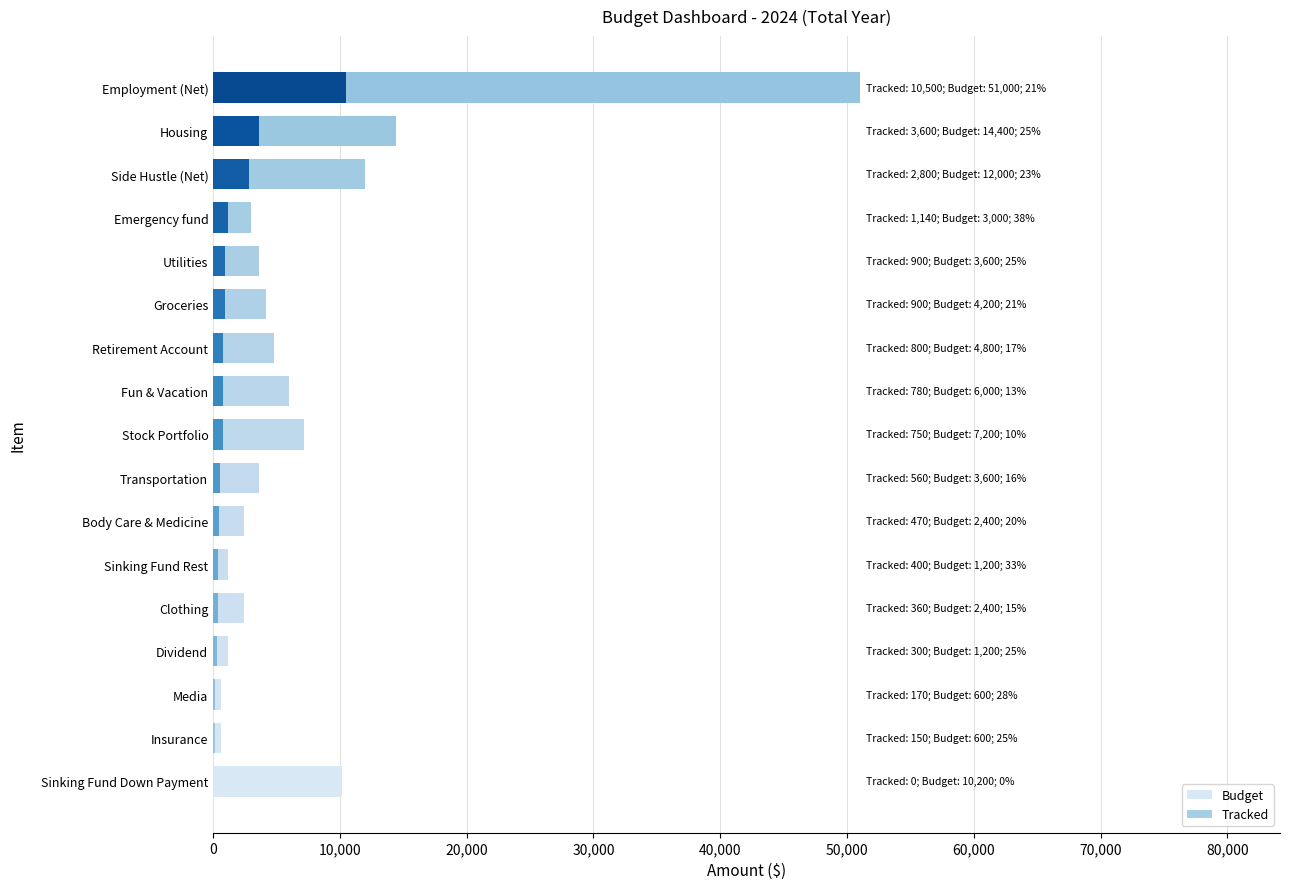

What are all the series names shown in the legend?

Budget, Tracked